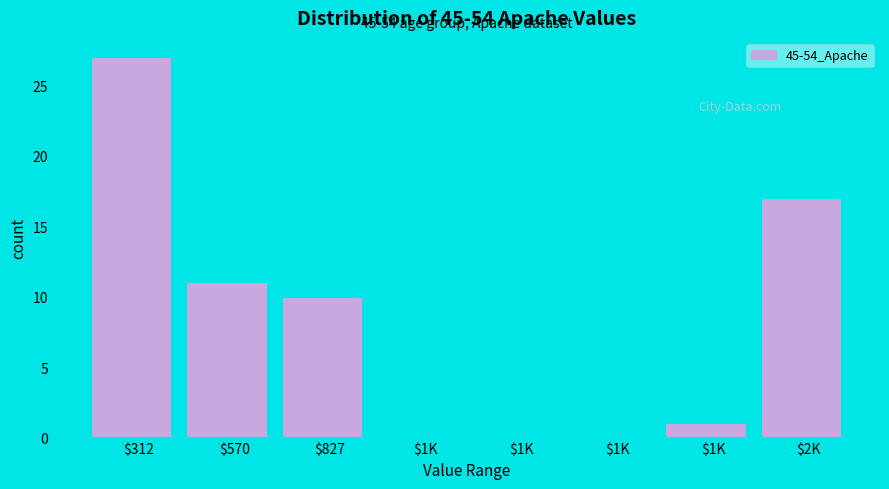

How many series are shown in this chart?

1